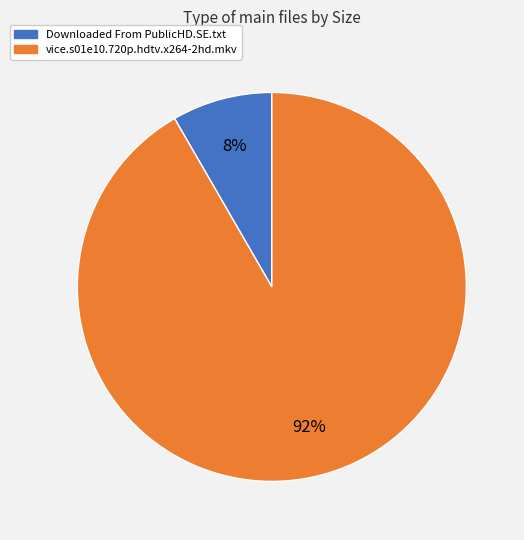

To the nearest percent, what is the combined percentage of Downloaded From PublicHD.SE.txt and vice.s01e10.720p.hdtv.x264-2hd.mkv?

100%